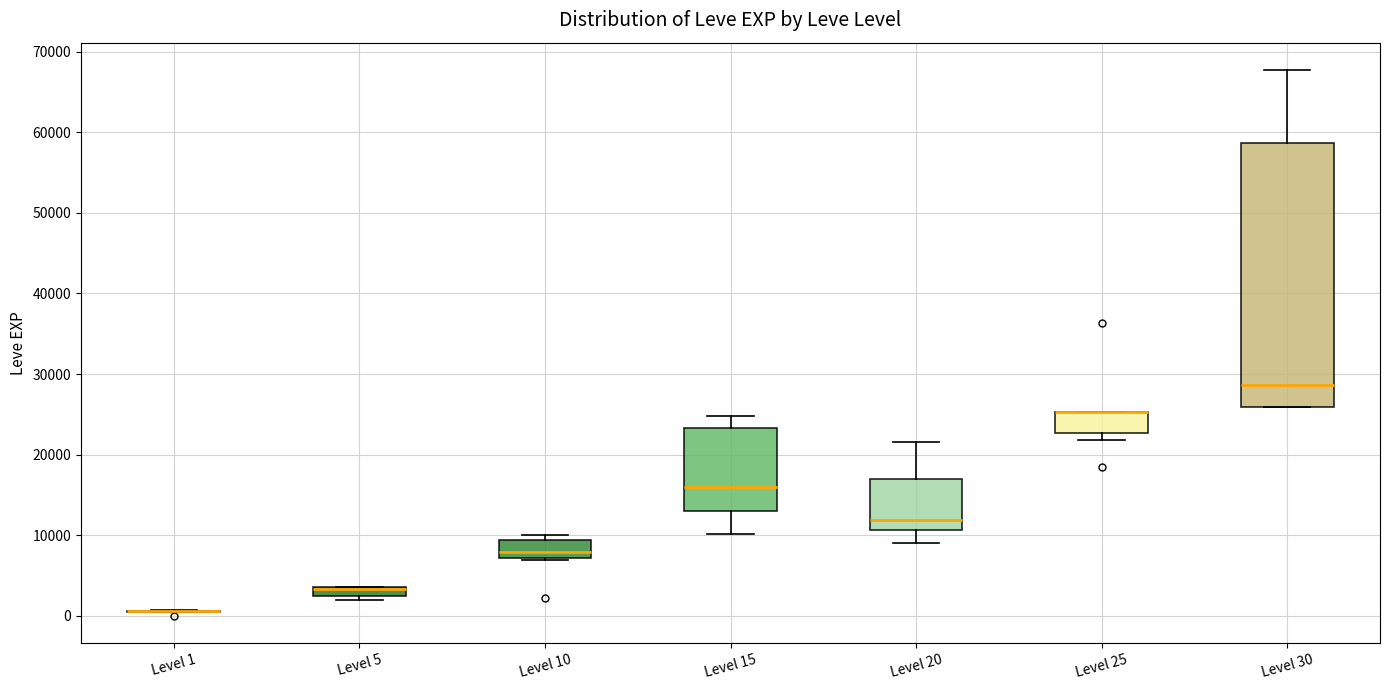

Comparing the boxes themselves (not the whiskers), which one is the tallest?

Level 30